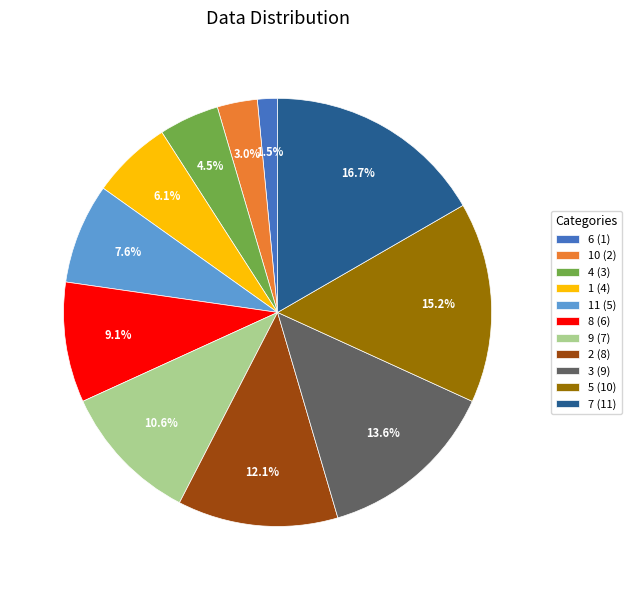

Is there any slice that represents more than half of the pie?

No